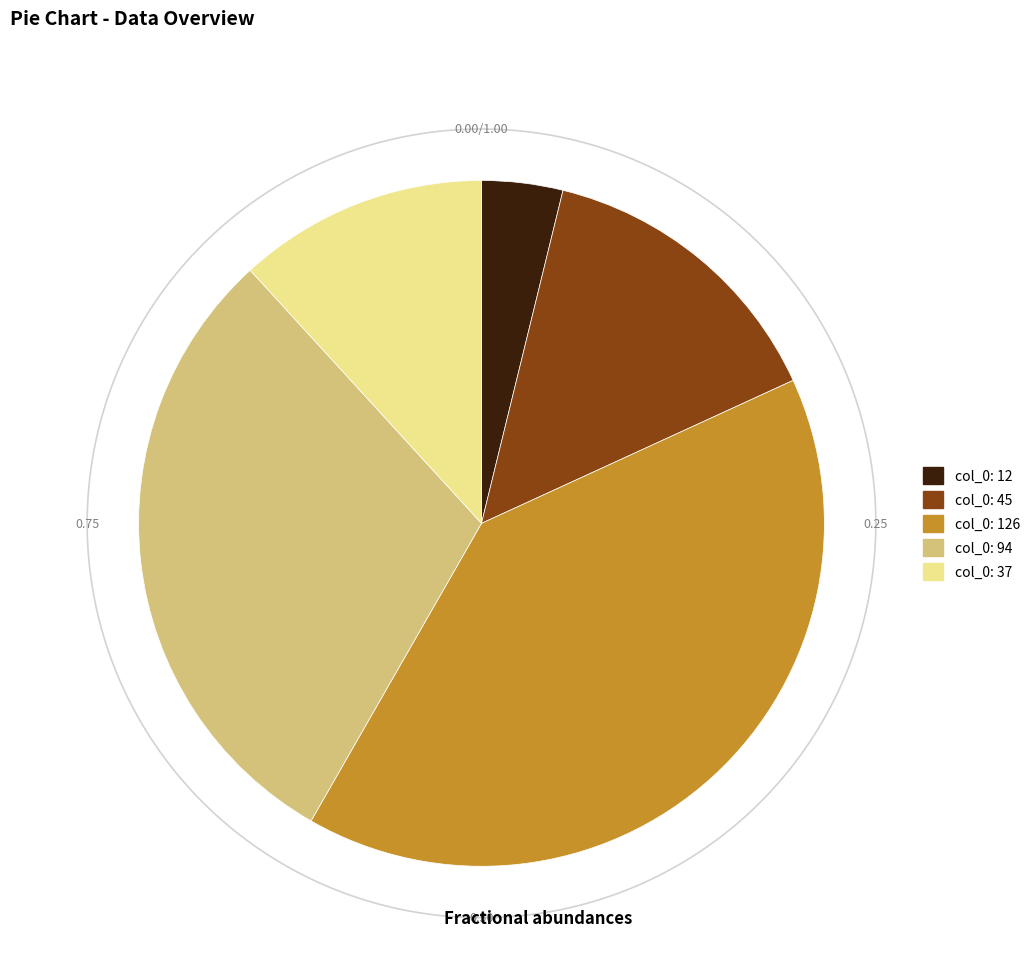

Which slice is the largest?

col_0=126